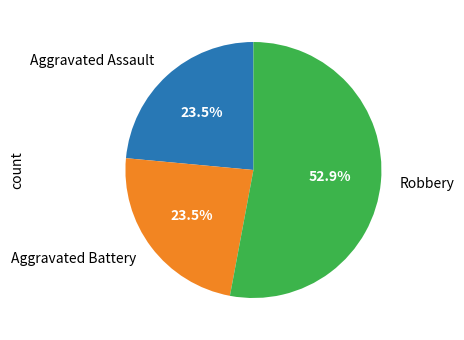

What portion of the pie excludes Aggravated Assault?

76.5%